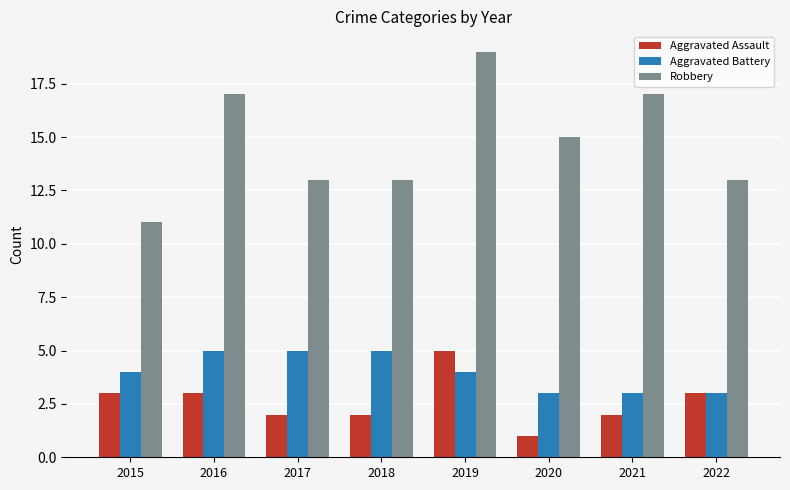

How many bars are there in total?

24